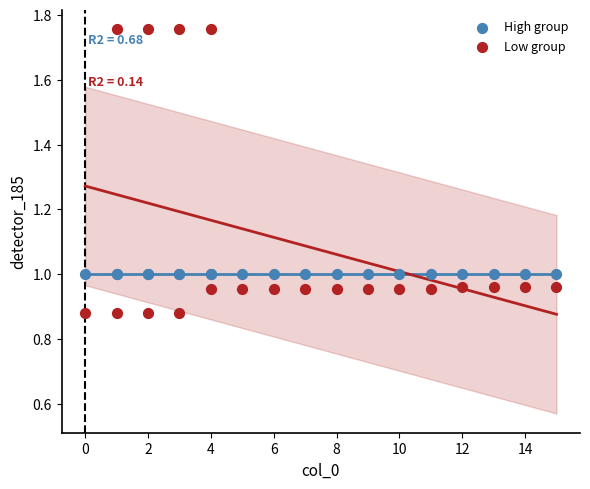

What are all the series names shown in the legend?

High group, Low group